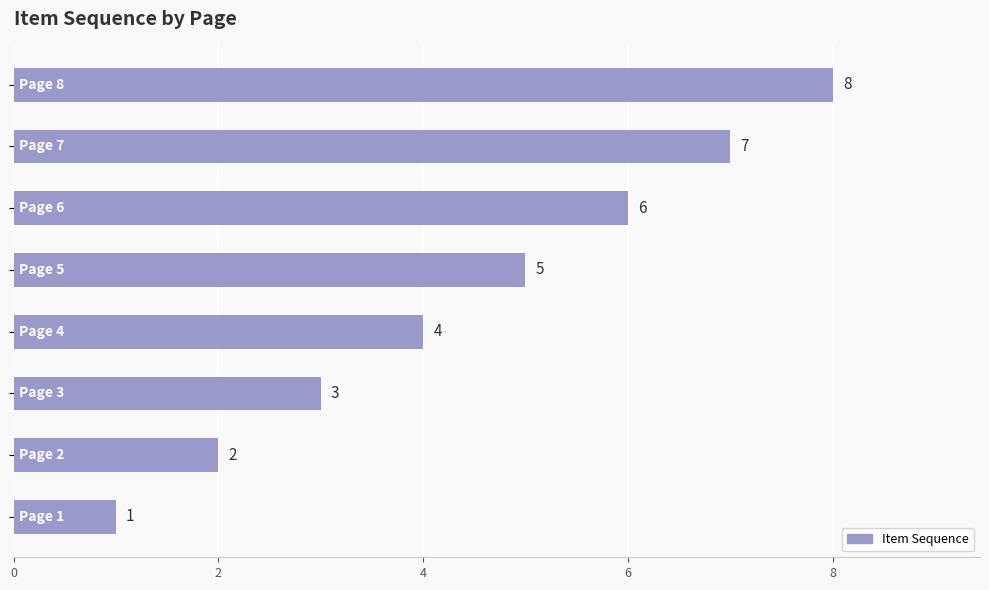

What is the difference between the second highest and minimum values?

6